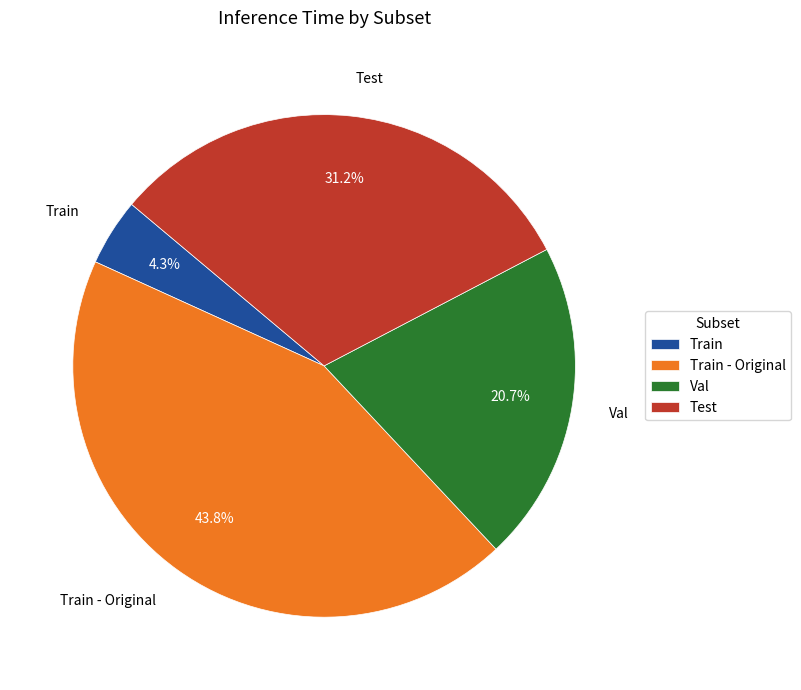

To the nearest percent, what percentage of the pie is Train?

4%